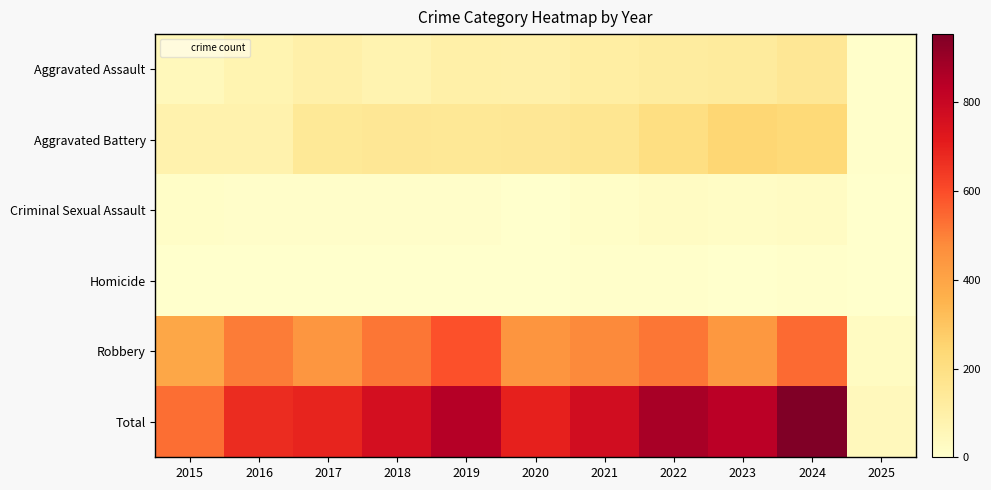

Reading right to left, list all the values displayed in this chart.

Aggravated Assault: 2025=5	2024=152	2023=130	2022=121	2021=110	2020=94	2019=98	2018=77	2017=95	2016=71	2015=46
Aggravated Battery: 2025=7	2024=232	2023=244	2022=202	2021=163	2020=150	2019=148	2018=152	2017=142	2016=82	2015=82
Criminal Sexual Assault: 2025=1	2024=24	2023=22	2022=24	2021=14	2020=3	2019=8	2018=11	2017=8	2016=8	2015=12
Homicide: 2025=0	2024=4	2023=2	2022=6	2021=4	2020=3	2019=2	2018=1	2017=1	2016=1	2015=0
Robbery: 2025=28	2024=542	2023=440	2022=521	2021=484	2020=450	2019=591	2018=520	2017=446	2016=510	2015=395
Total: 2025=41	2024=954	2023=838	2022=874	2021=775	2020=700	2019=847	2018=761	2017=692	2016=672	2015=535